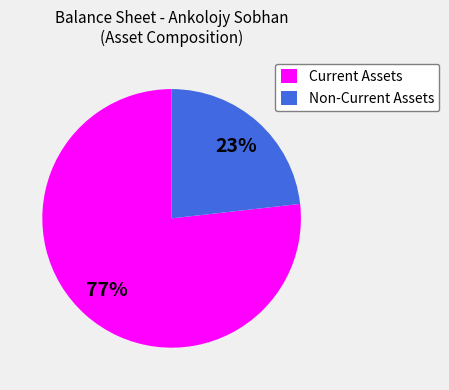

What percentage is the Non-Current Assets slice, to the nearest percent?

23%